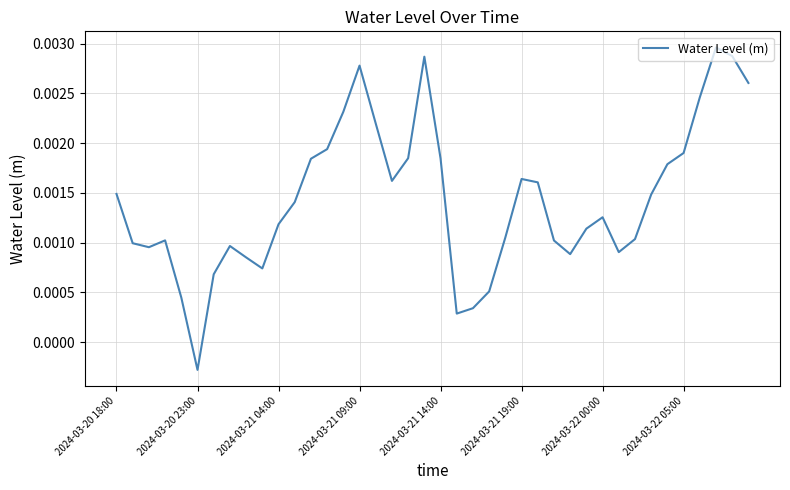

At which label does the data first exceed 0?

2024-03-20 18:00